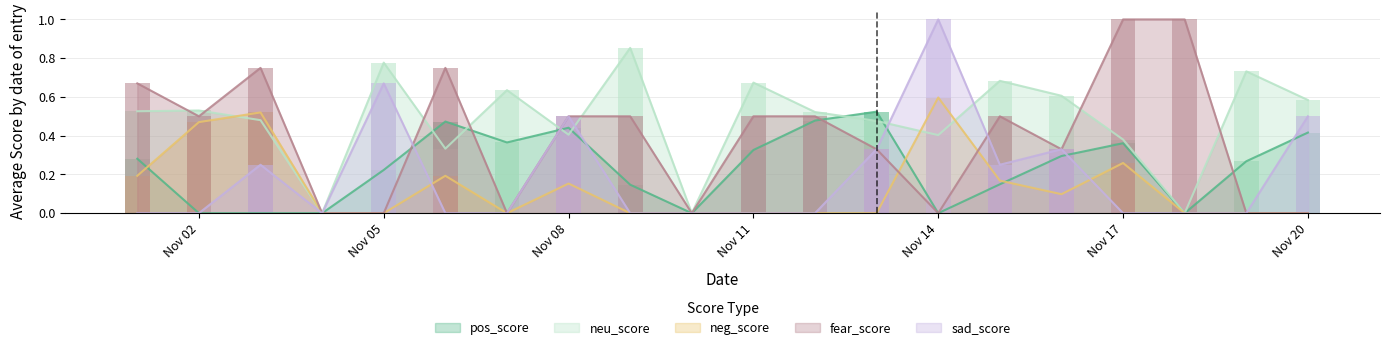

What is the maximum value for neu_score?

0.9